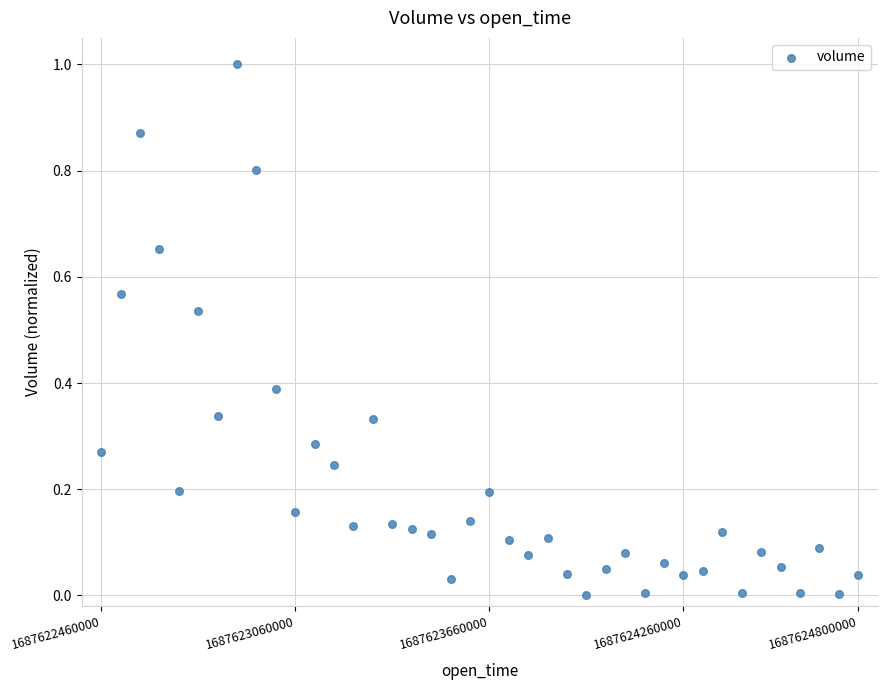

What is the range of Y values (max minus min)?

1.0